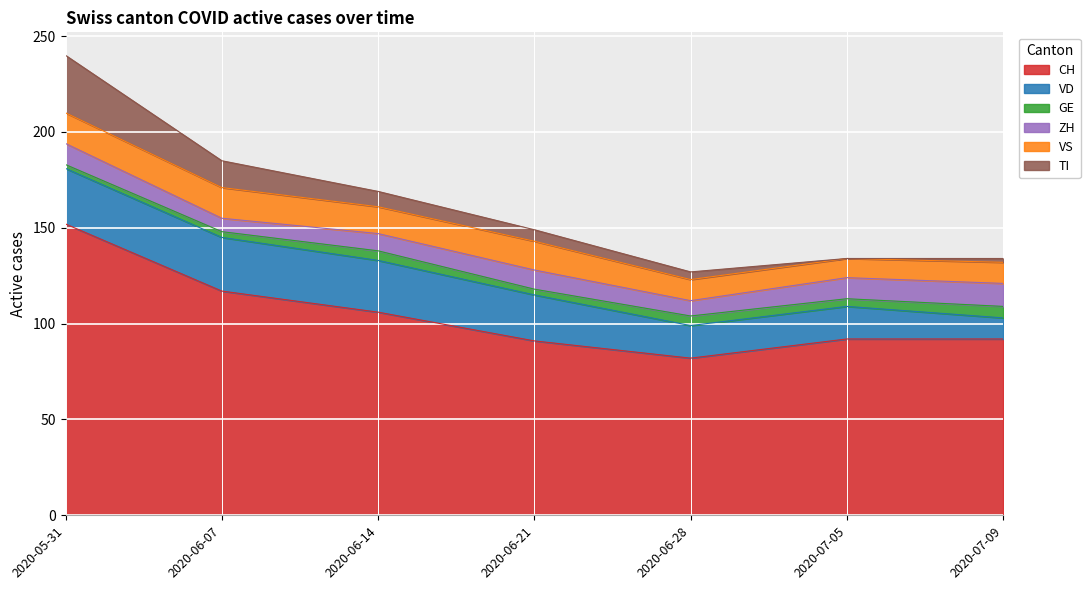

What is the value of the VS point at the 3rd from the left?

14